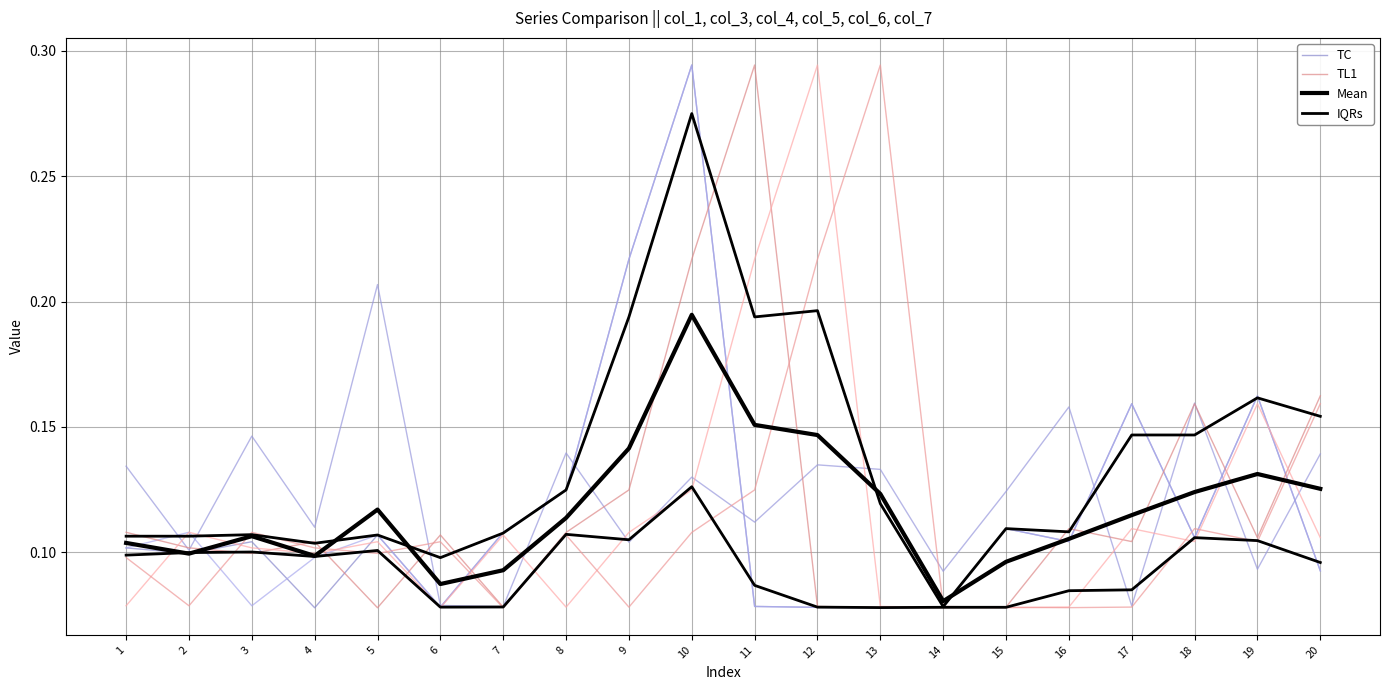

Where do TC and TL1 first cross each other?

2 and 3